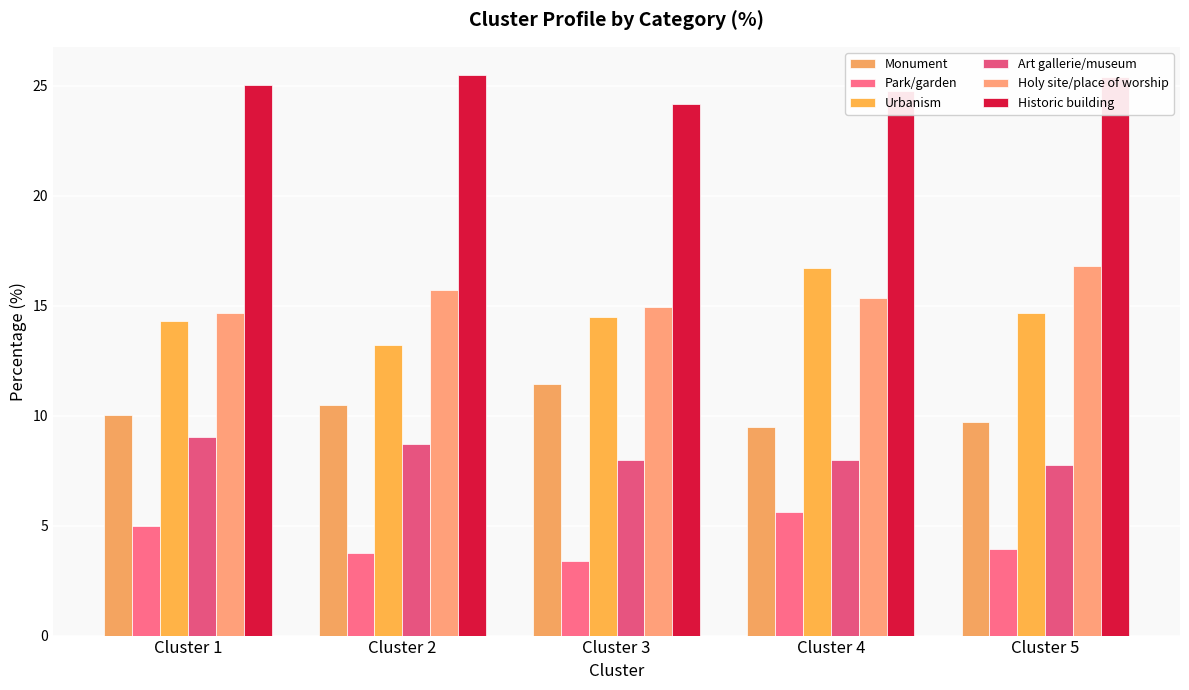

What is the greatest value displayed?

25.5